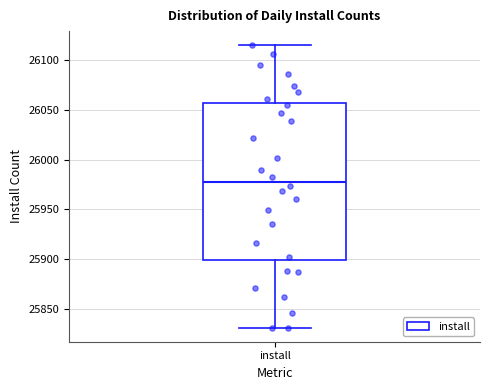

Where does the lower whisker of the box for install end on the y-axis? The values are not printed on the chart, so give them approximately, as read against the axis.

25830